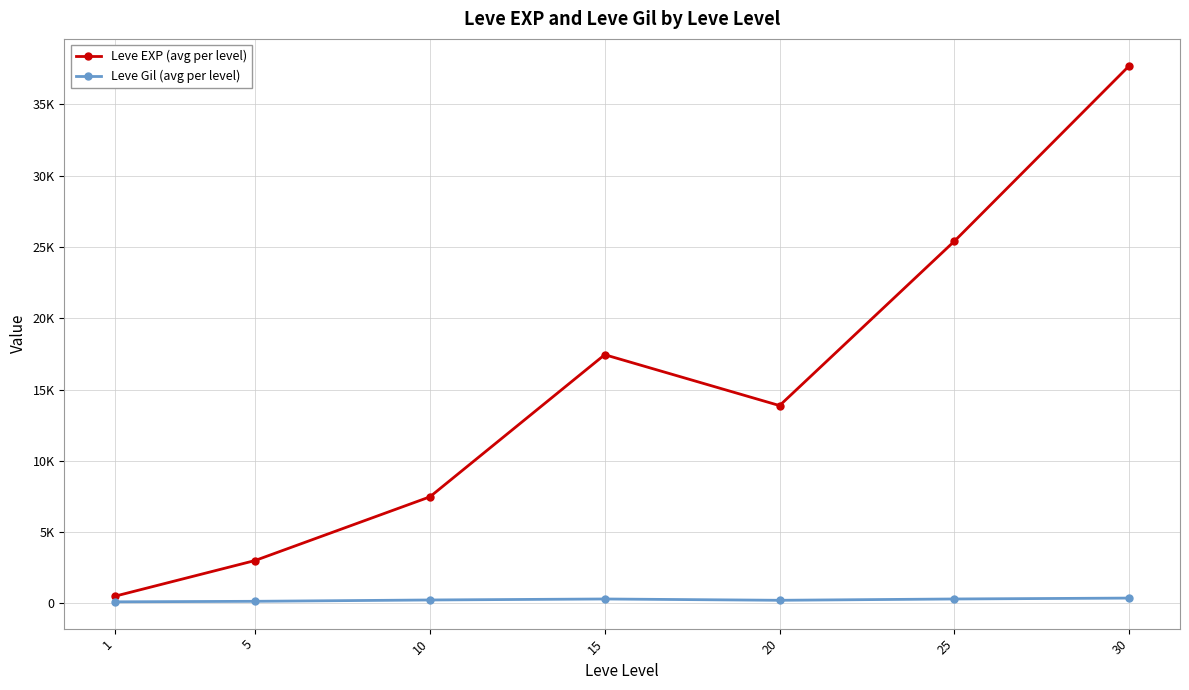

What is the spread (max minus min) of values at 1?

397.2